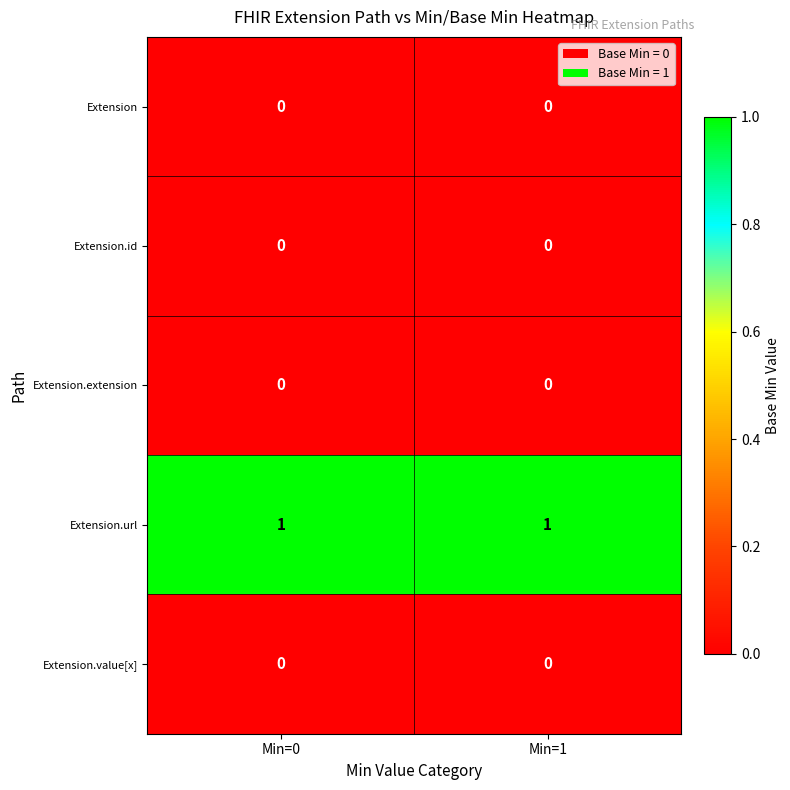

Which series has the largest total across all categories?

Extension.url